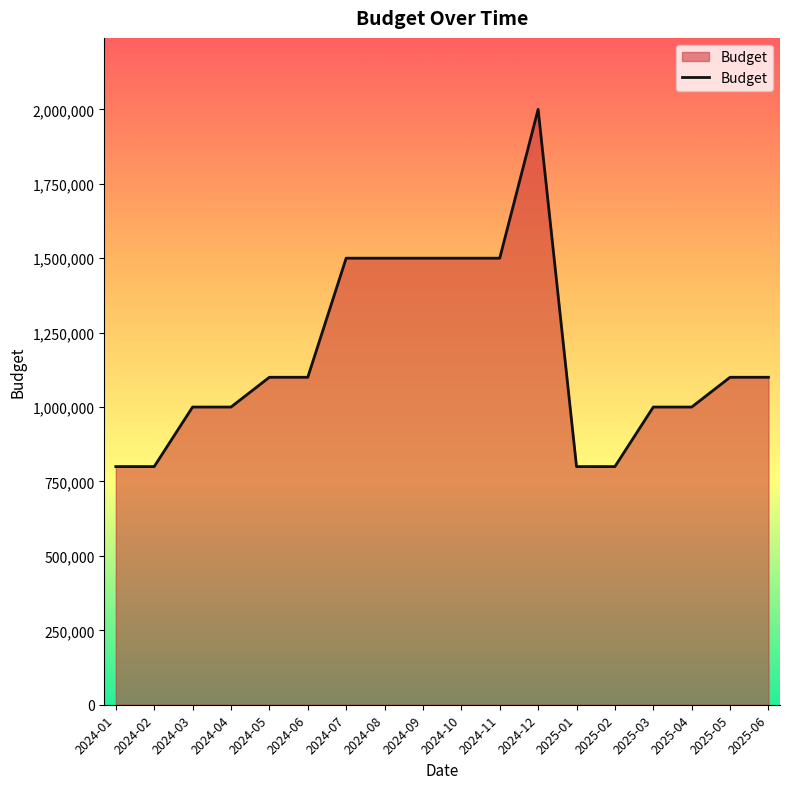

How many values are below 1100000?

8